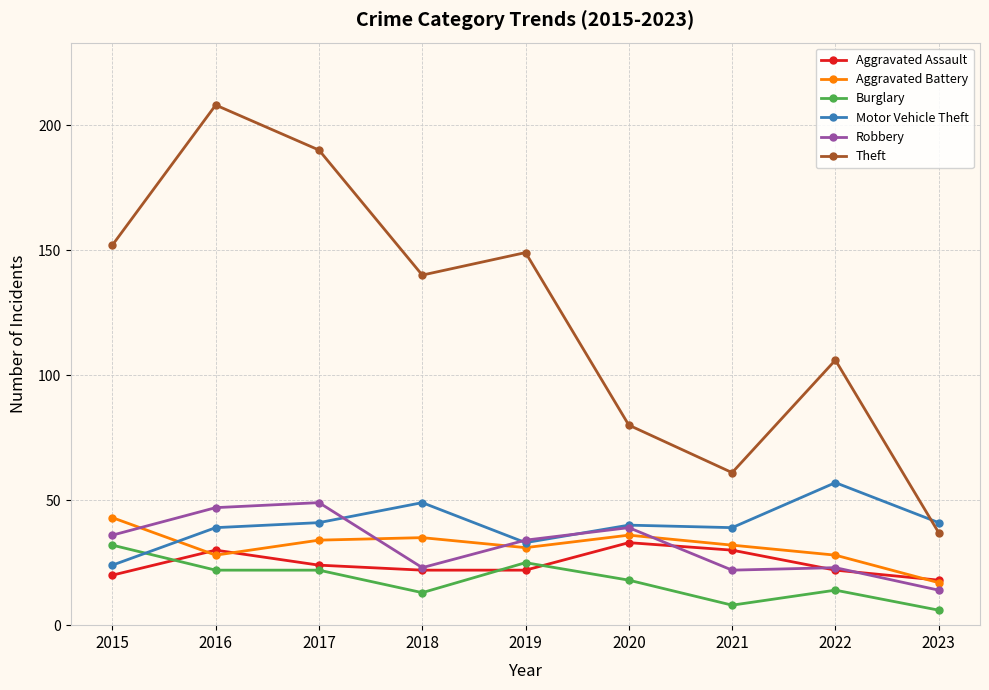

Reading left to right, list all the values displayed in this chart.

Aggravated Assault: 20	30	24	22	22	33	30	22	18
Aggravated Battery: 43	28	34	35	31	36	32	28	17
Burglary: 32	22	22	13	25	18	8	14	6
Motor Vehicle Theft: 24	39	41	49	33	40	39	57	41
Robbery: 36	47	49	23	34	39	22	23	14
Theft: 152	208	190	140	149	80	61	106	37